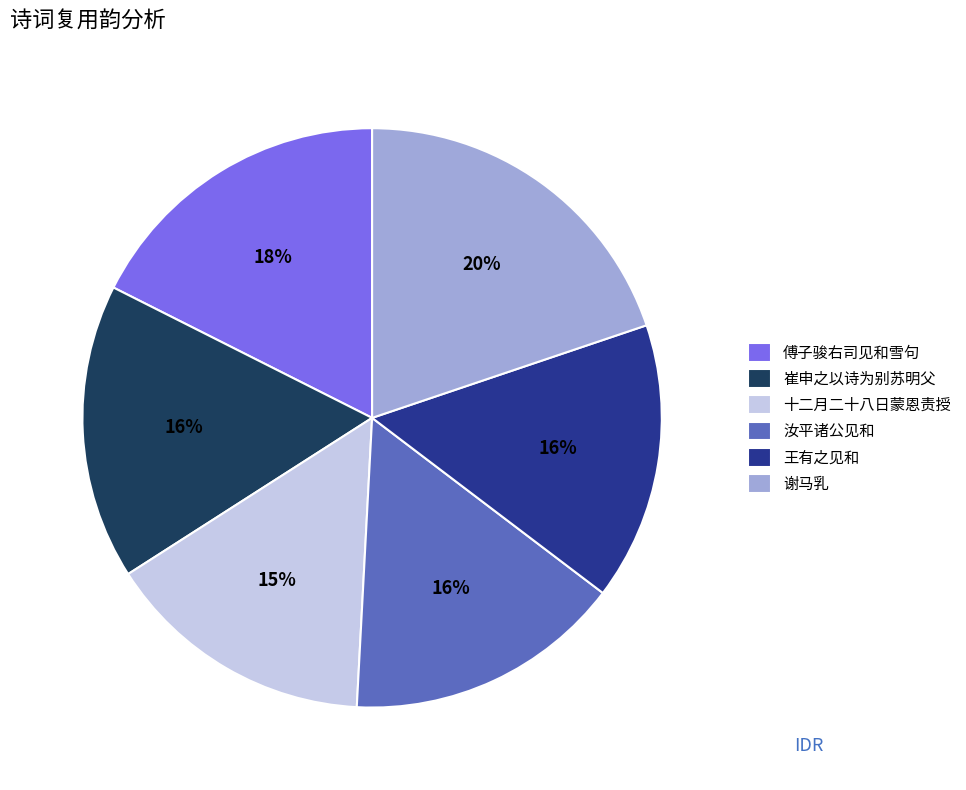

How many segments does this pie chart have?

6